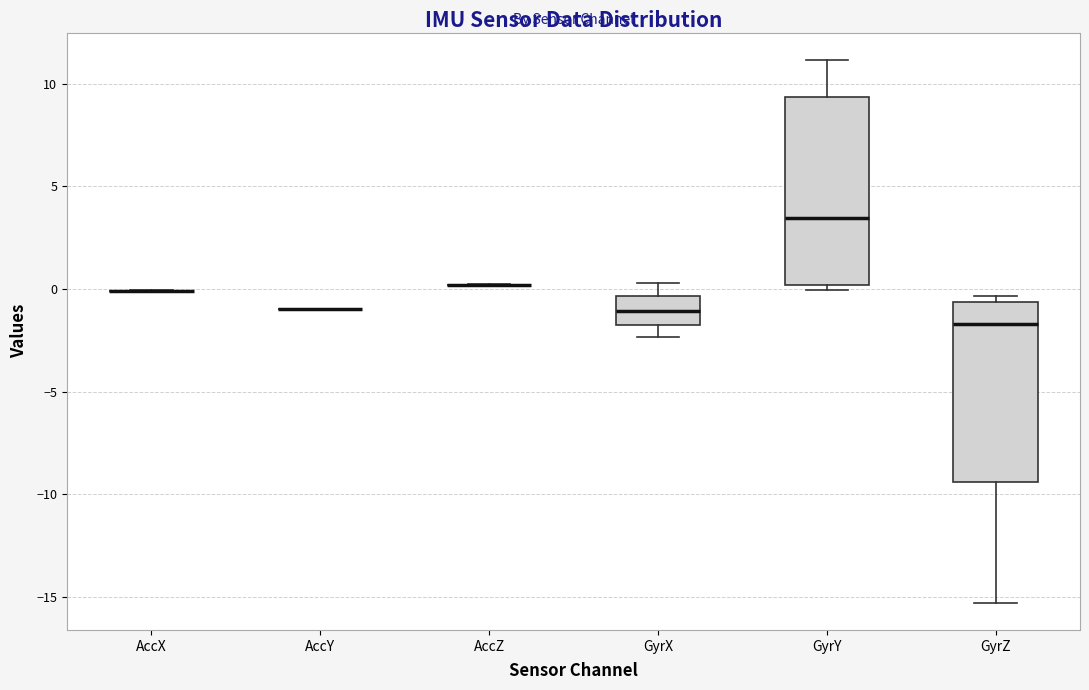

Reading left to right, read every box against the y-axis: the position of its median line, the range the box covers, and the ends of its whiskers. The values are not printed on the chart, so give them approximately, as read against the axis.

AccX: box collapsed to a line at 0.0, whiskers 0.0 to 0.0
AccY: box collapsed to a line at -1.0, whiskers -1.0 to -1.0
AccZ: box collapsed to a line at 0.0, whiskers 0.0 to 0.0
GyrX: median -1.0, box -1.5 to -0.5, whiskers -2.5 to 0.5
GyrY: median 3.5, box 0.0 to 9.5, whiskers 0.0 (just below the box's lower edge) to 11.0
GyrZ: median -1.5, box -9.5 to -0.5, whiskers -15.5 to -0.5 (just above the box's upper edge)